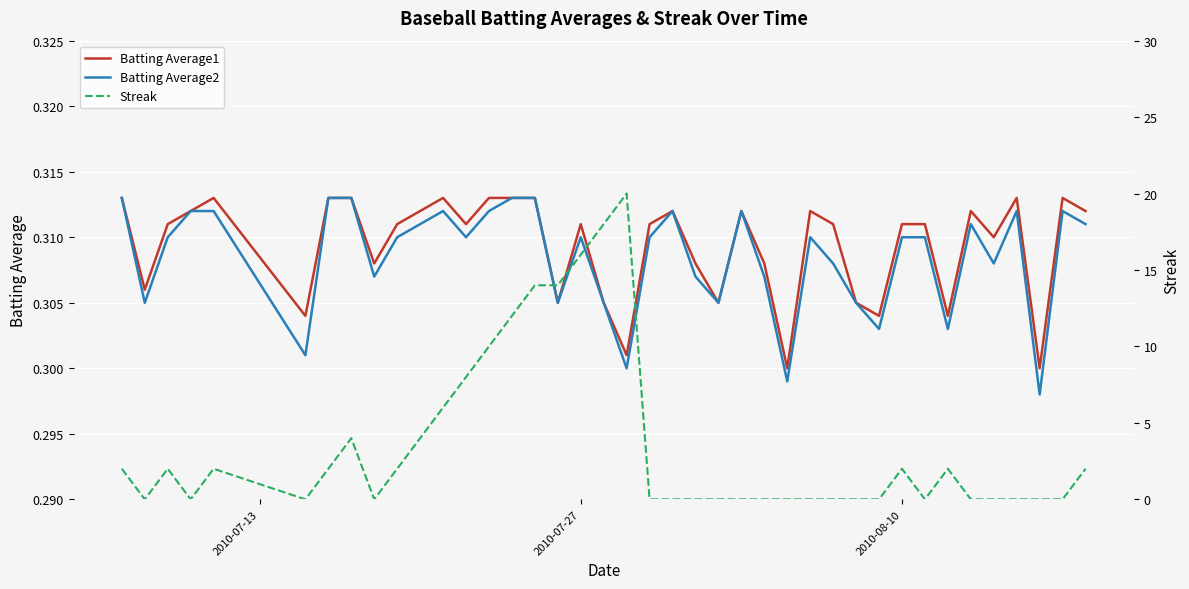

How many data points does each series have?

40